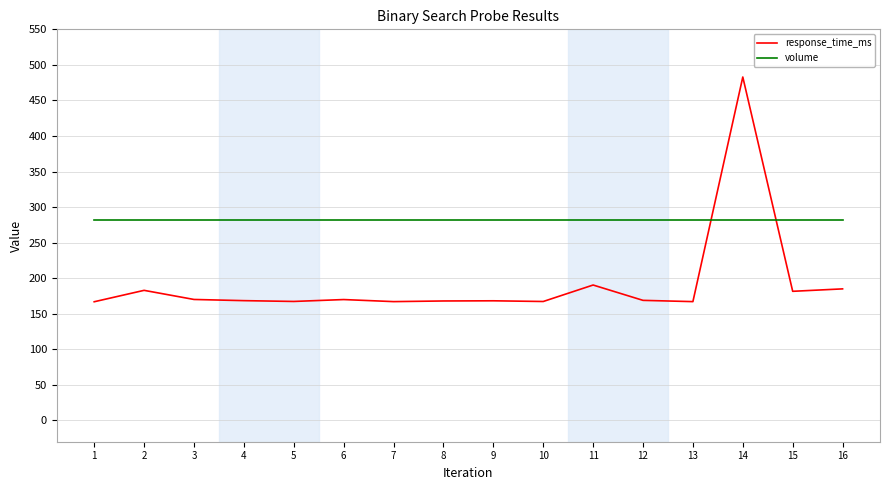

Is this an area chart (filled region under the line)?

No